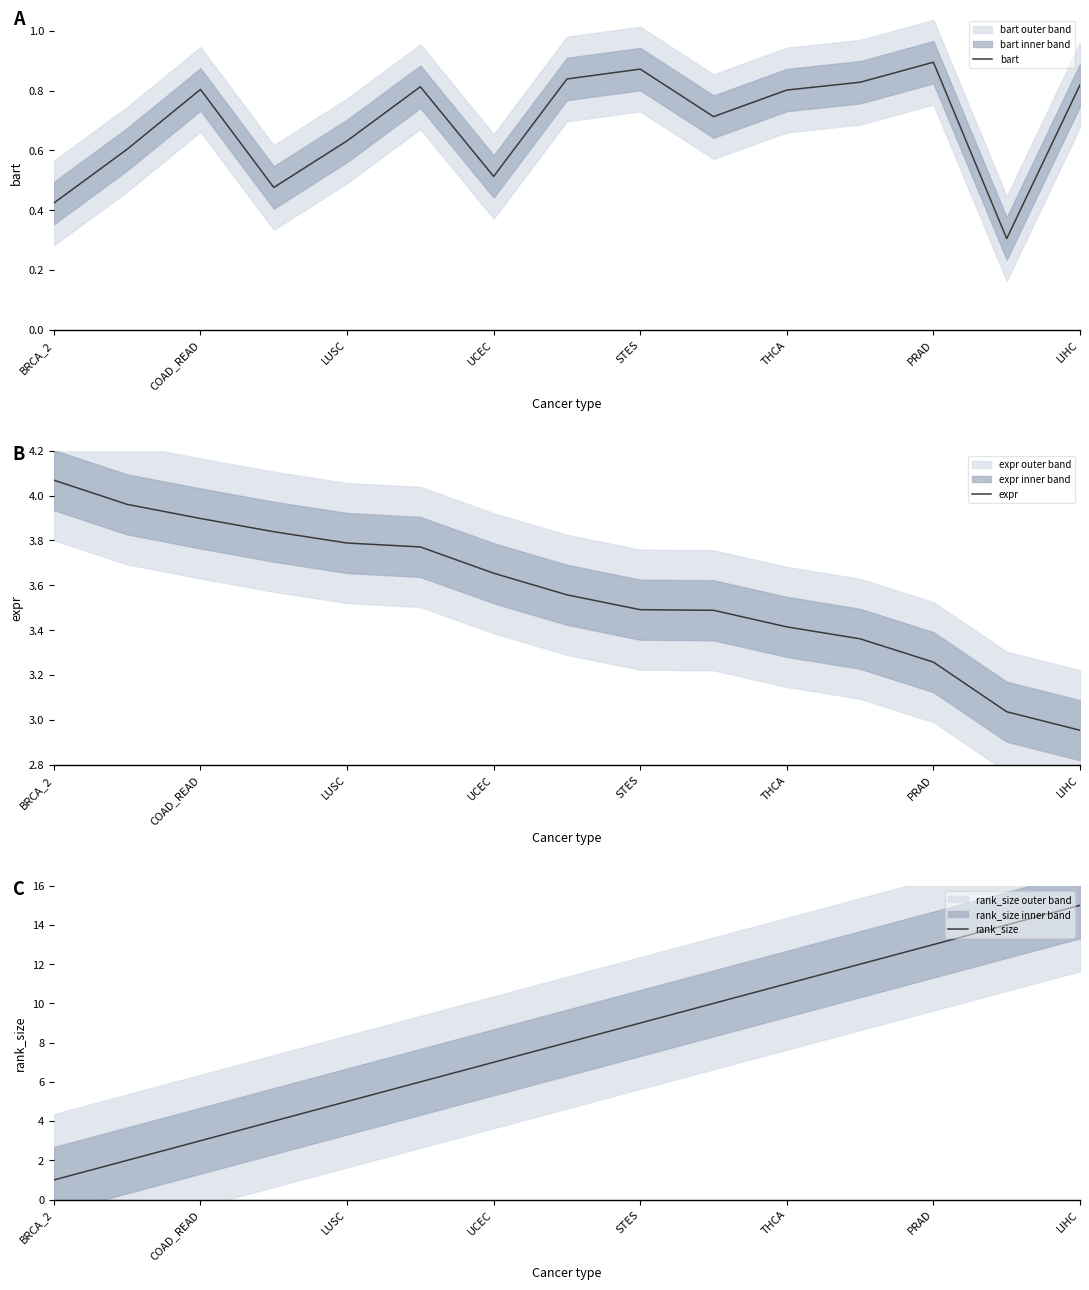

What is the sum of all rank_size values?

120